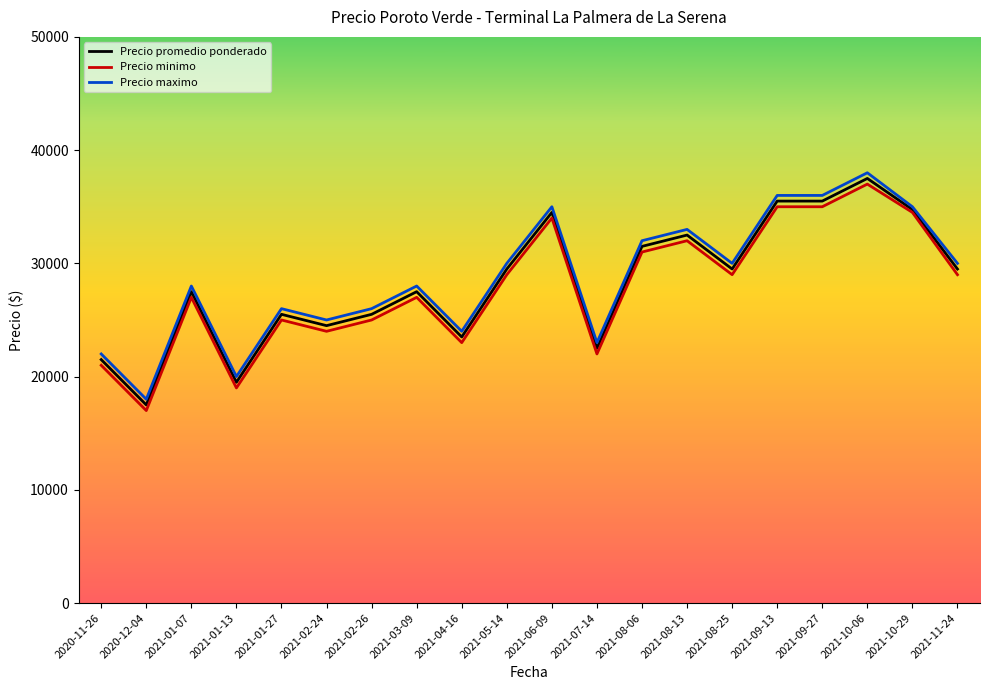

True or false: Precio maximo and Precio minimo cross at least once.

False